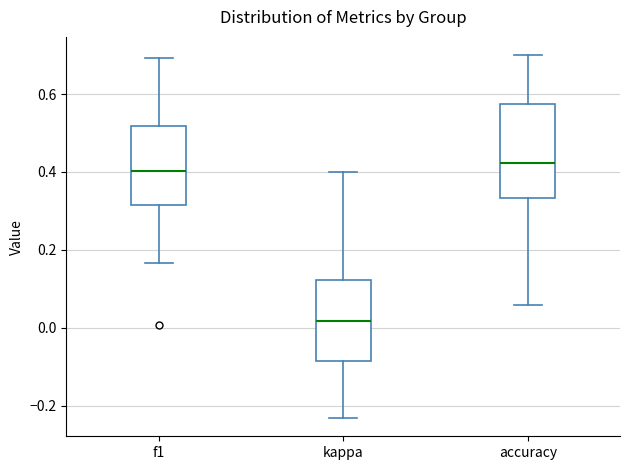

Comparing the boxes themselves (not the whiskers), which one is the tallest?

accuracy